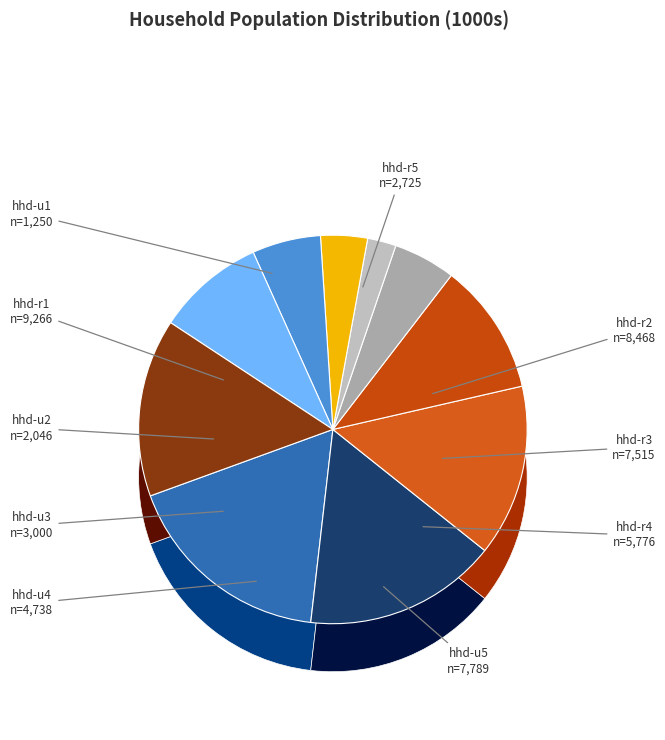

How much of the chart is everything except hhd-r3?

85.7%